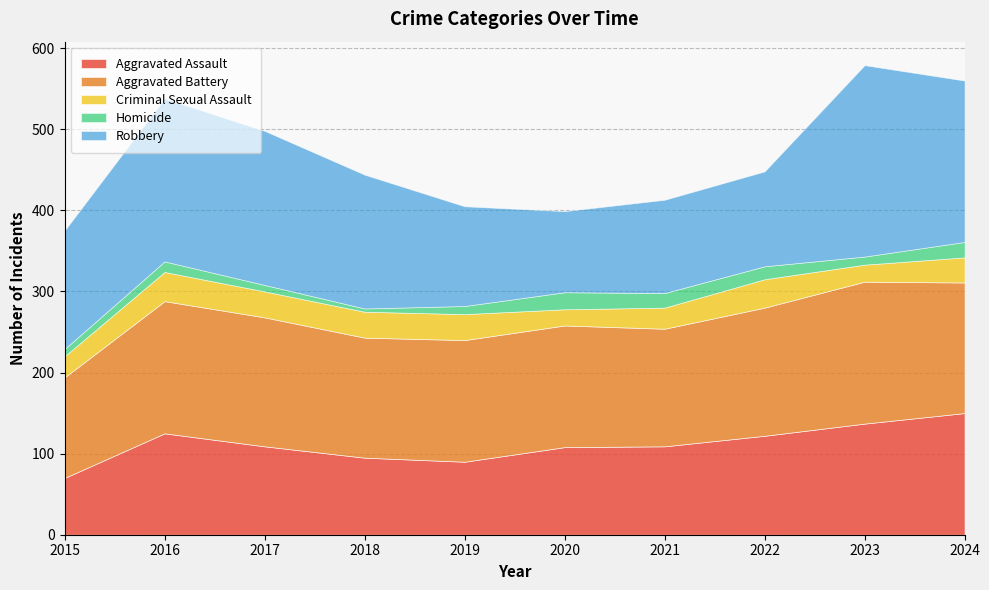

What are all the series names shown in the legend?

Aggravated Assault, Aggravated Battery, Criminal Sexual Assault, Homicide, Robbery